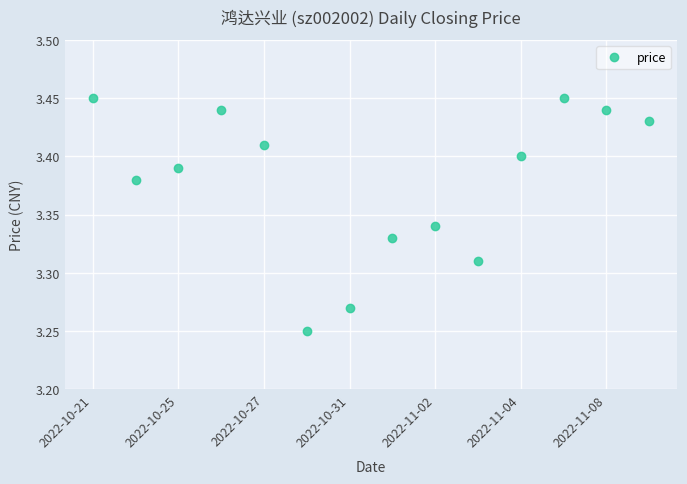

Count the values in the range 3 to 4.

14